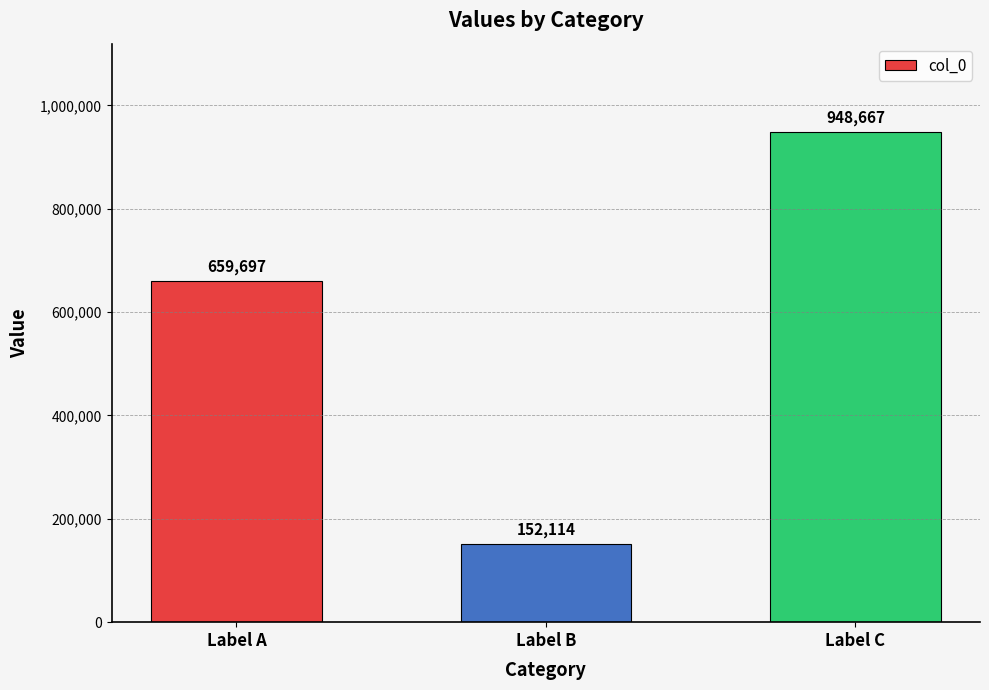

The value at Label B is 152114. True or false?

True